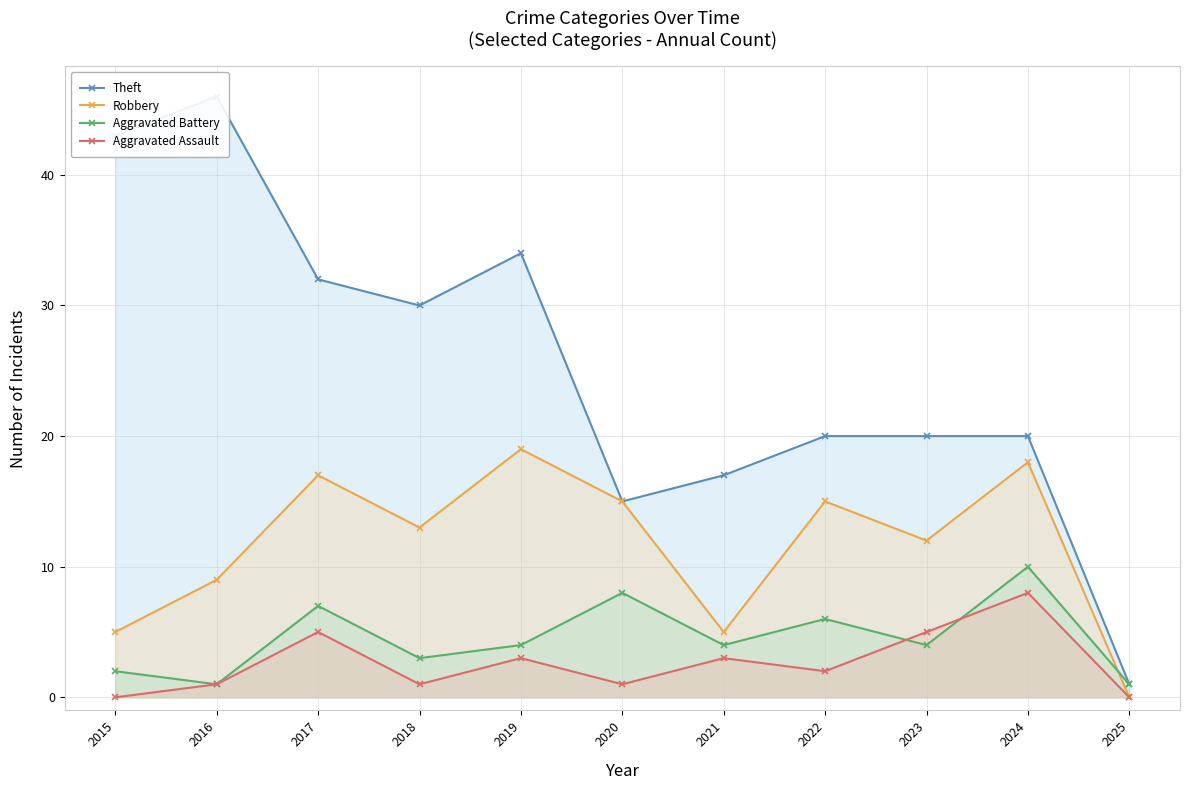

True or false: Theft and Robbery intersect in this chart.

False